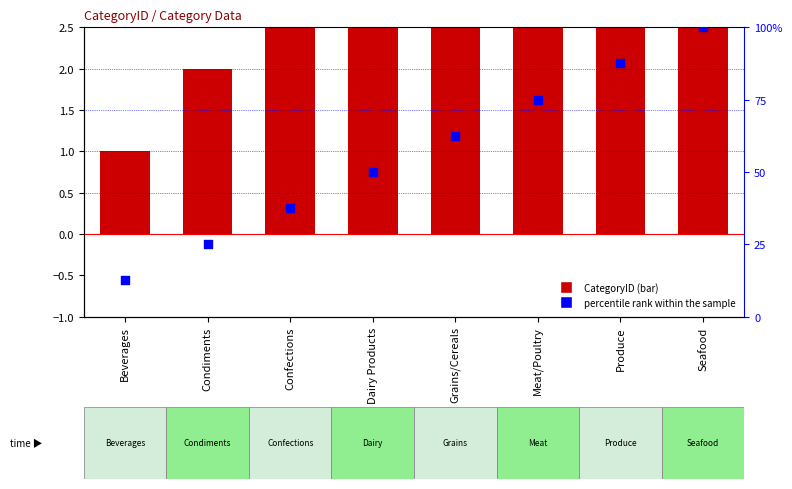

Which series has the largest total across all categories?

percentile rank within the sample